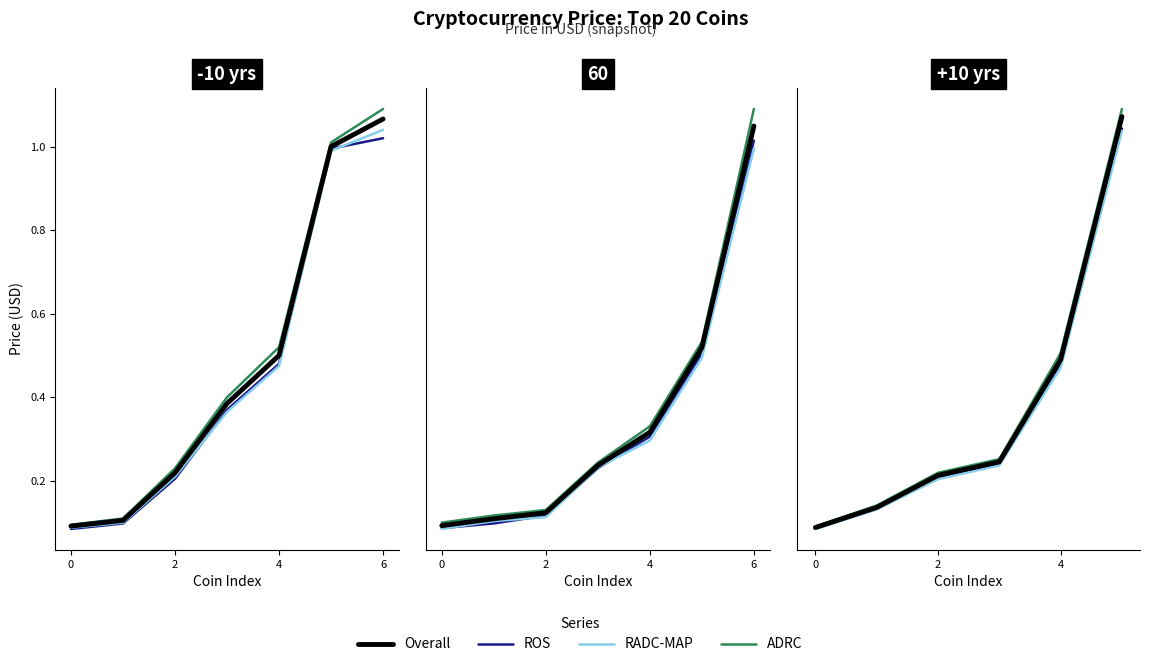

Which category has the highest value in the ROS series?

5